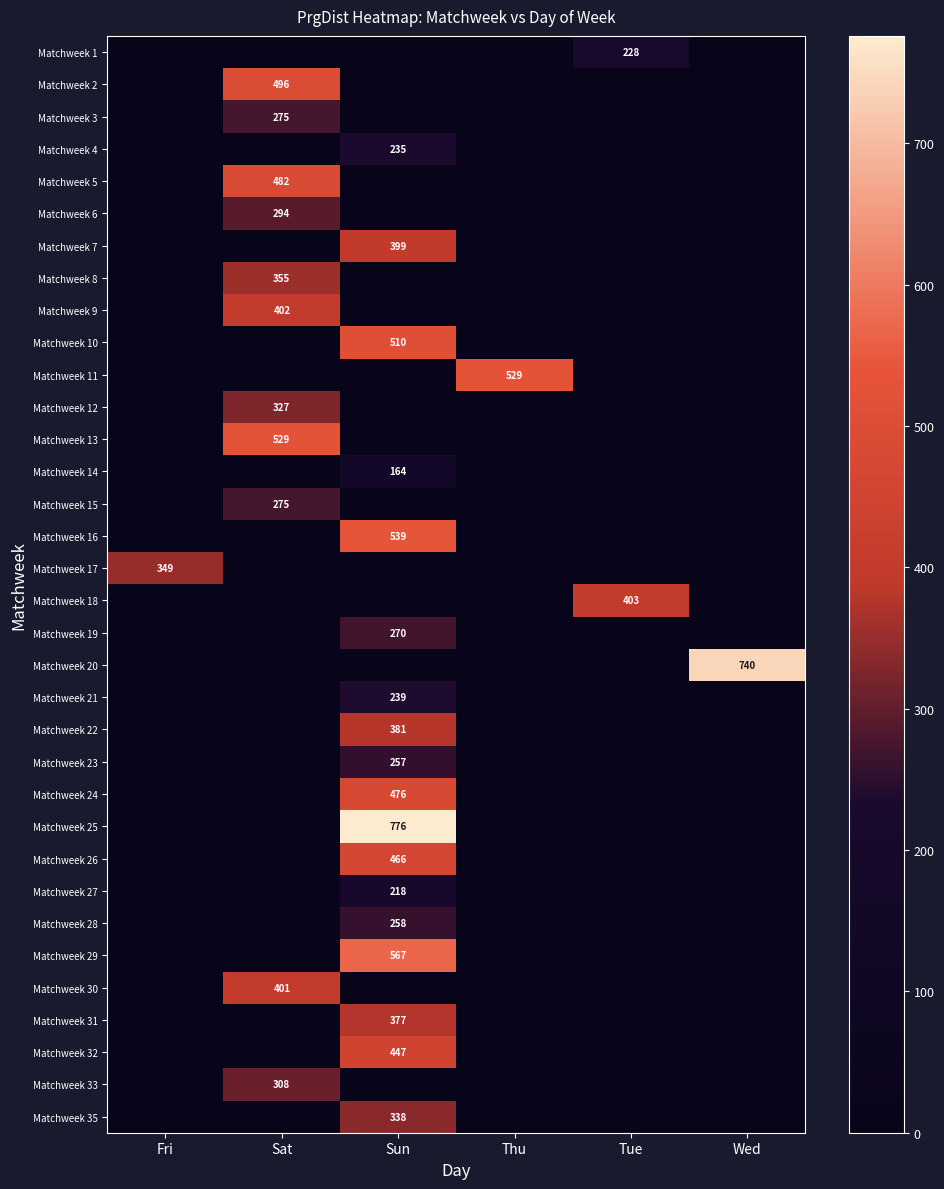

True or false: Matchweek 11 has a value of 845 at Thu.

False